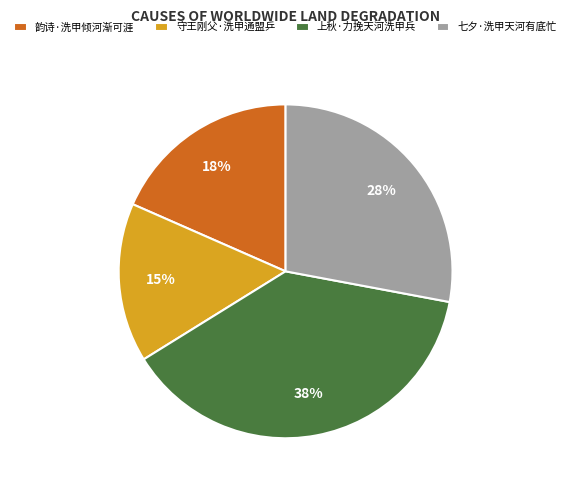

Do 上秋·力挽天河洗甲兵 and 韵诗·洗甲倾河渐可涯 together represent more than half of the pie?

Yes